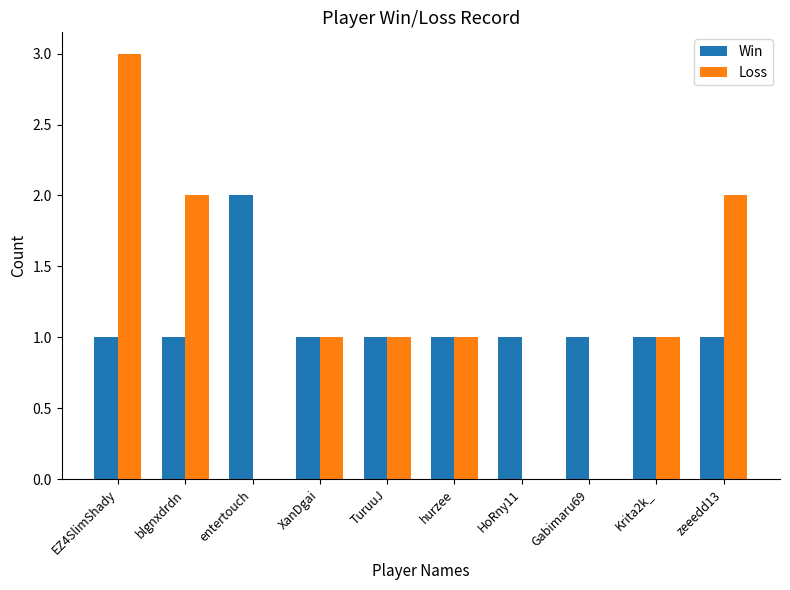

Read the Loss value at EZ4SlimShady.

3